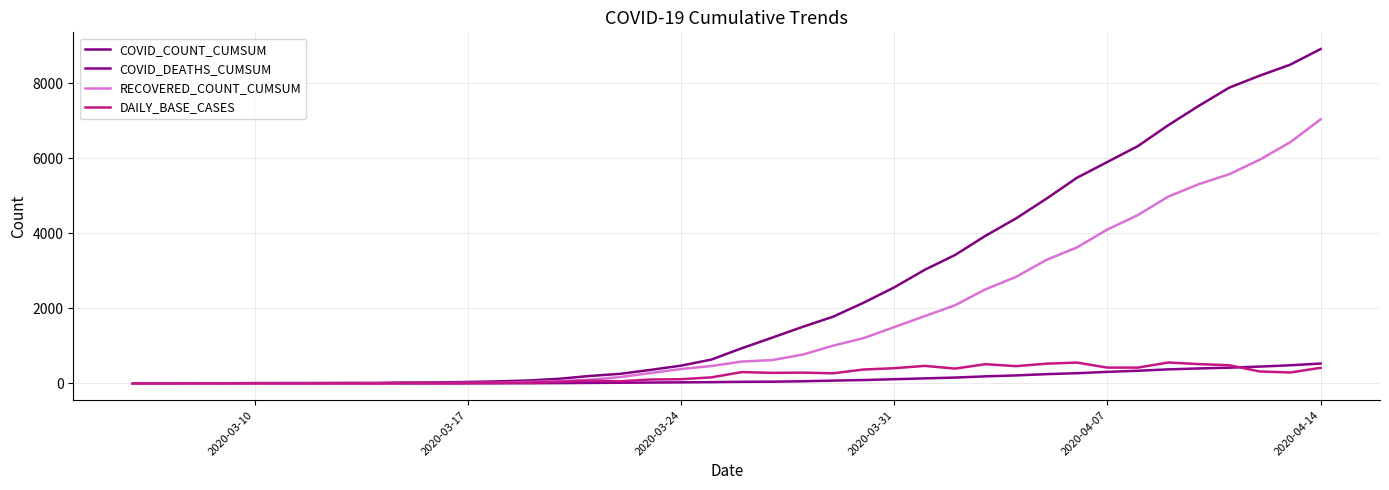

Is this an area chart (filled region under the line)?

No